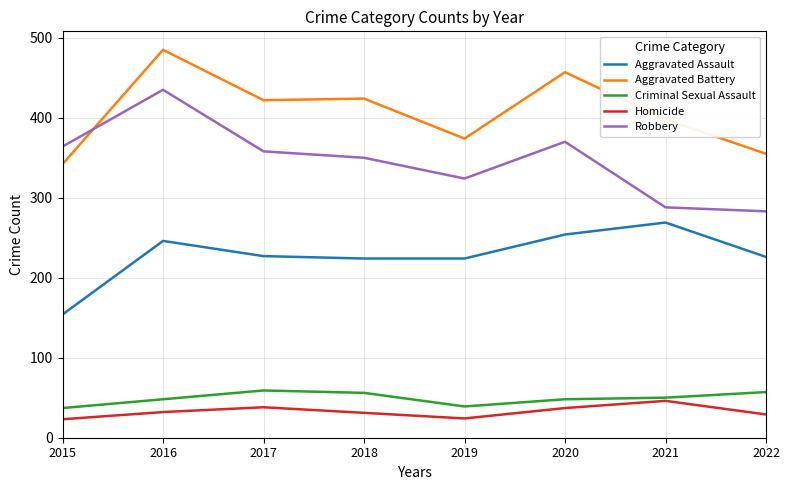

Between 2016 and 2021, which series saw the biggest shift?

Robbery